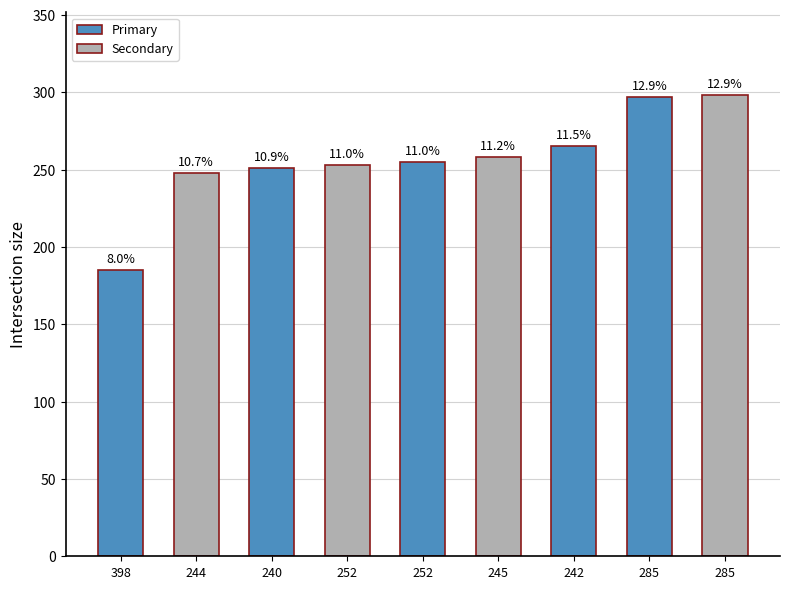

What is the minimum value shown in the chart?

185